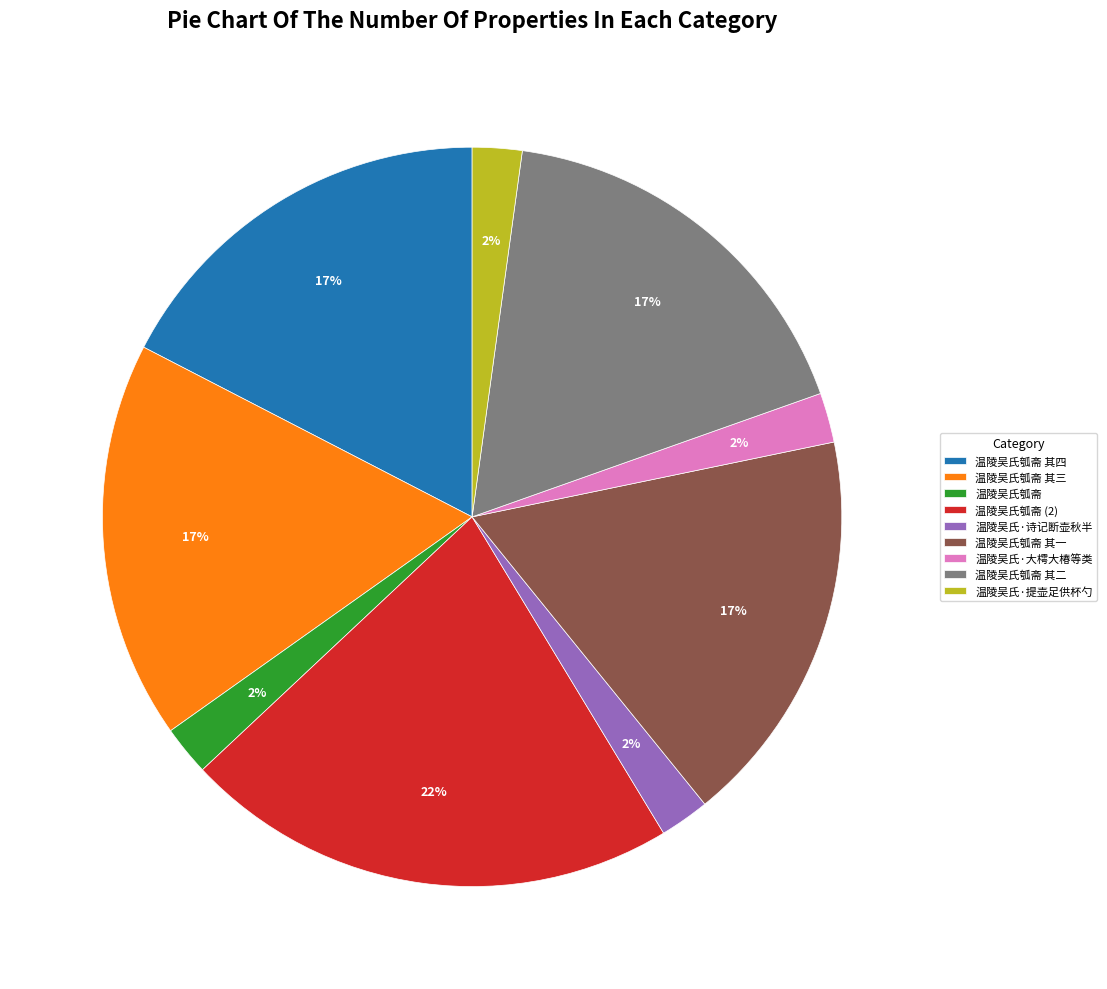

Approximately how many times larger is the value at 温陵吴氏·大樗大椿等类 compared to 温陵吴氏·诗记断壶秋半?

1.0